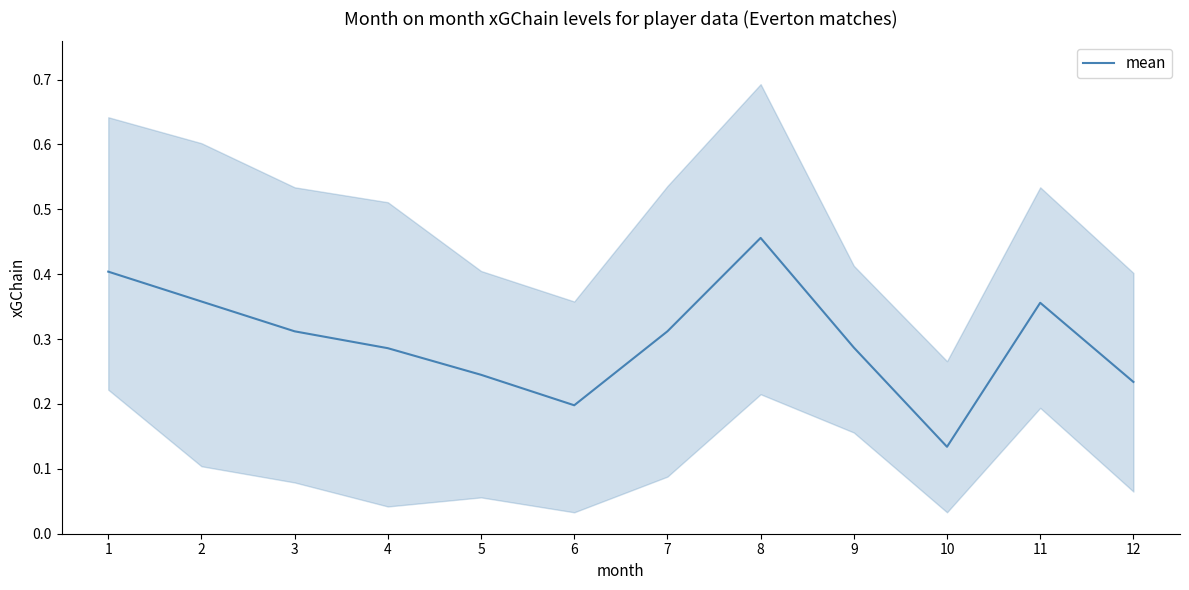

The chart shows a value of 0.5 at 4. True or false?

False